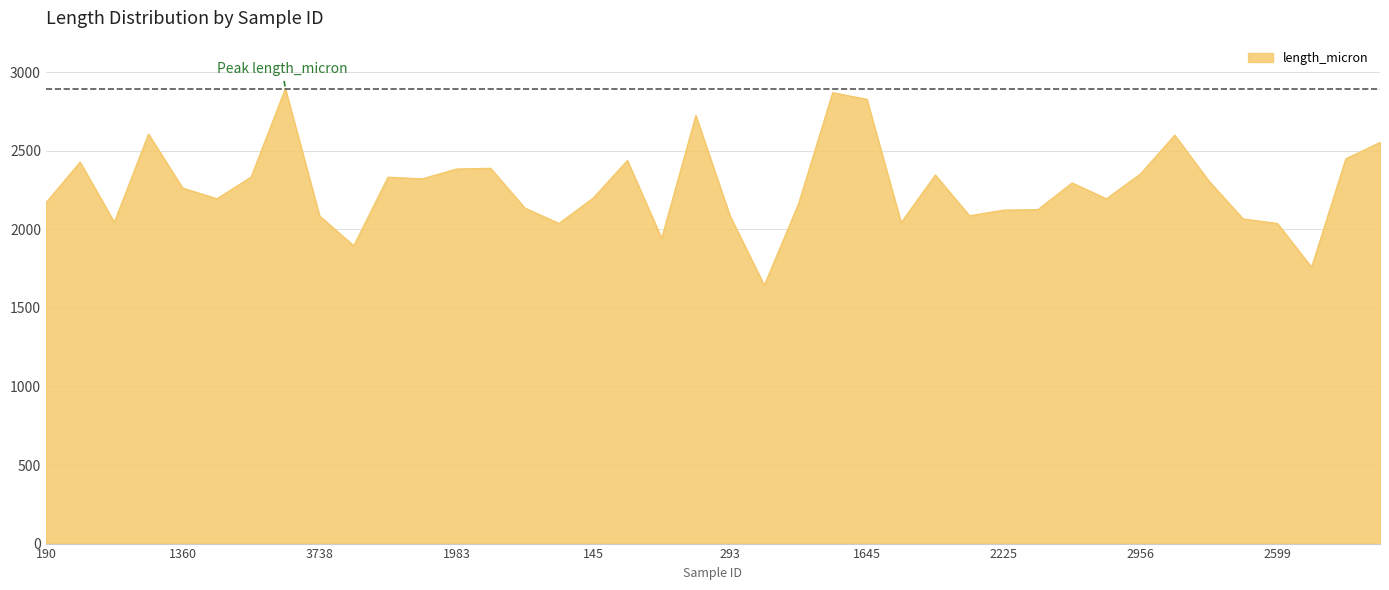

True or false: the data has more than 0 interior local peaks.

True